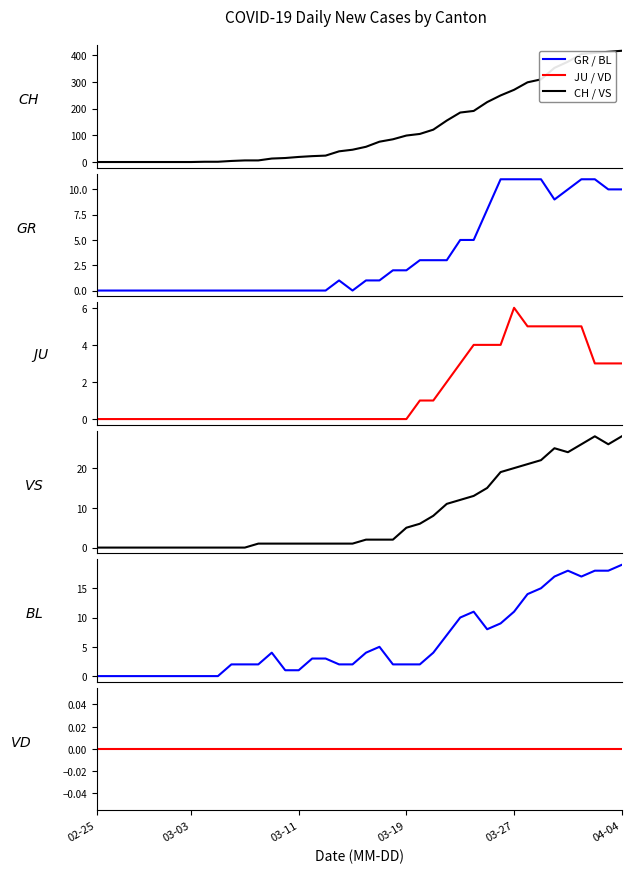

What is the label of the 2nd point from the left?

03-03